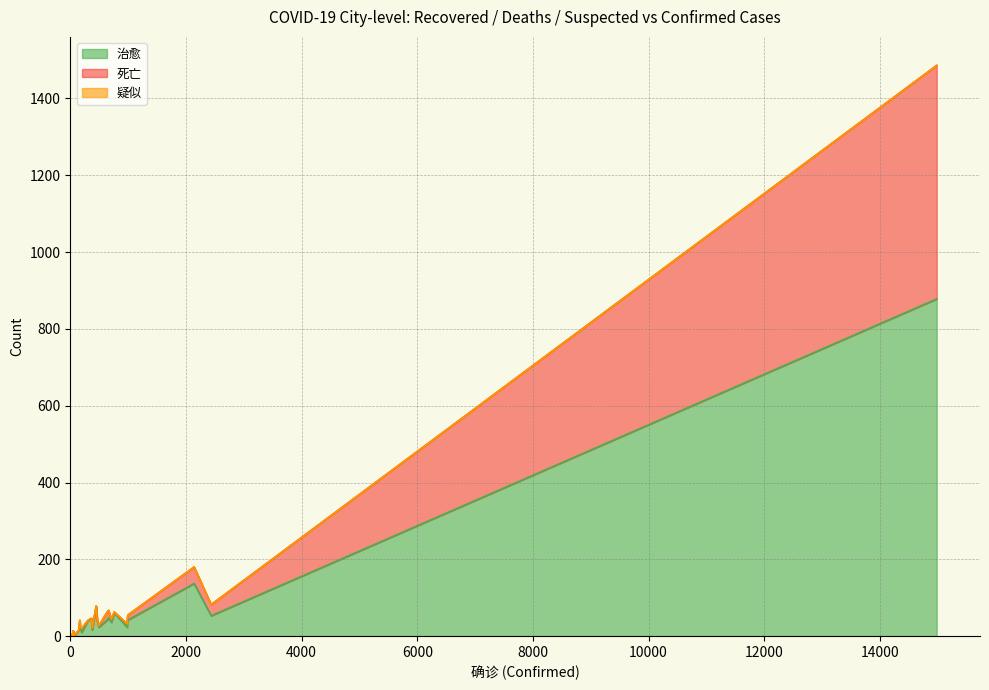

At which label is 疑似 closest to 0?

14982